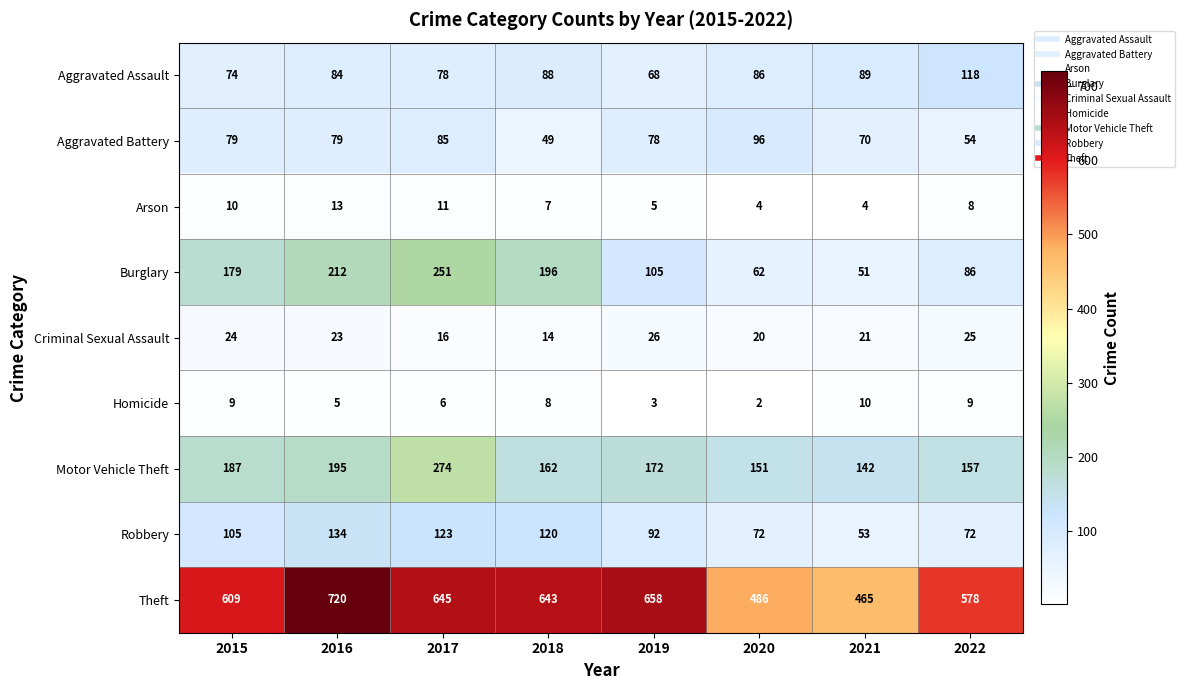

What is the difference between the second highest and second lowest values in the Aggravated Battery series?

31